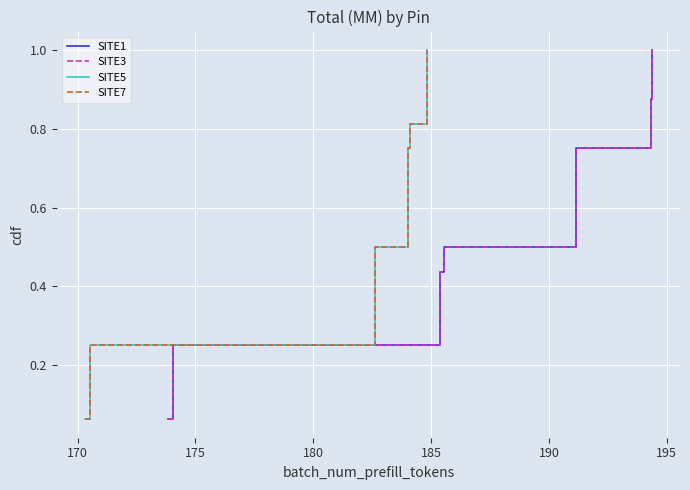

True or false: SITE3 and SITE1 intersect in this chart.

False